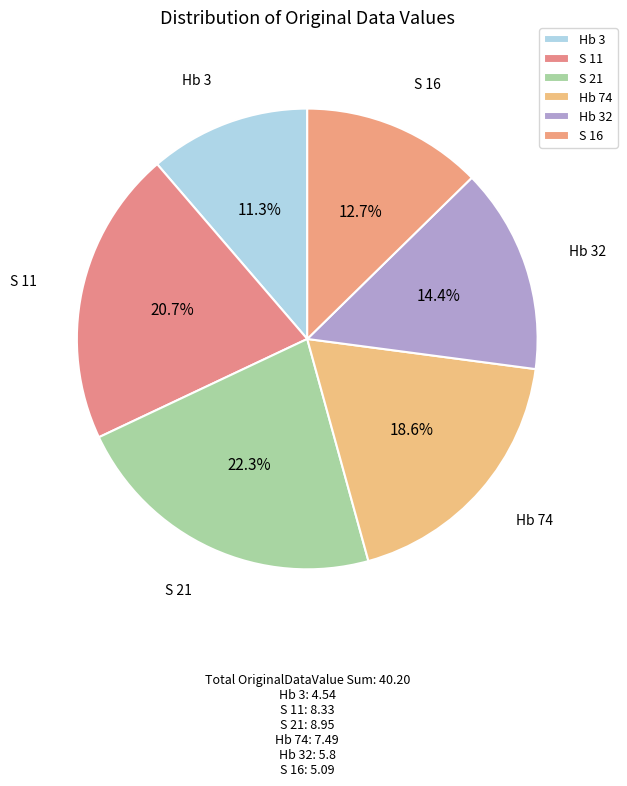

To the nearest percent, what portion does Hb 32 represent?

14%